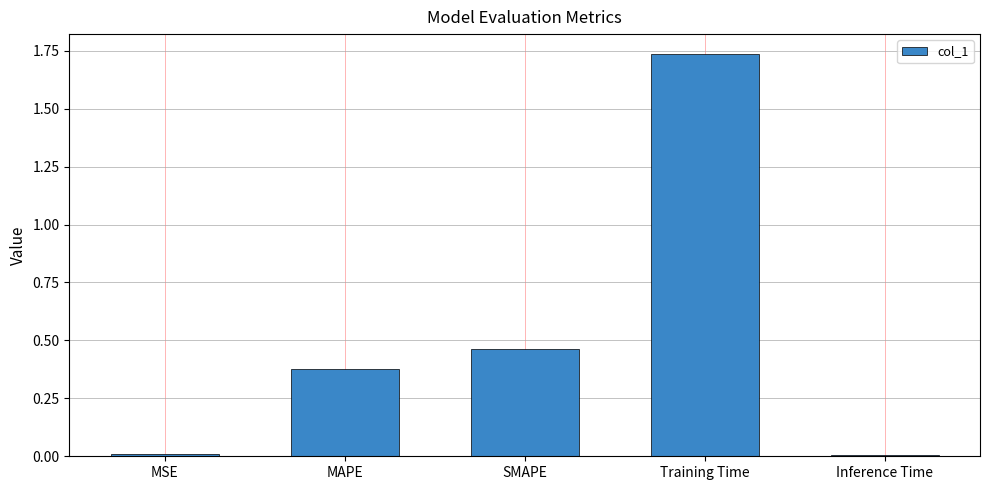

Are the bars grouped side by side (vs. stacked)?

No